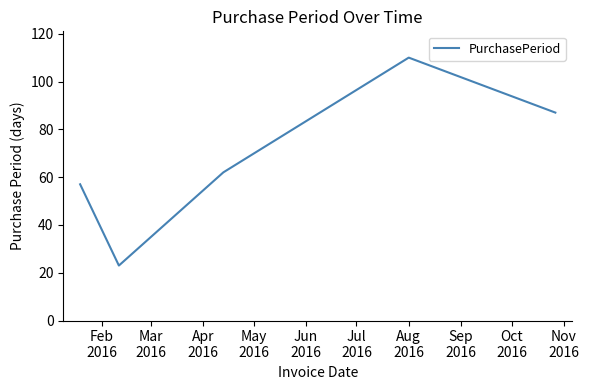

What is the average value?

68